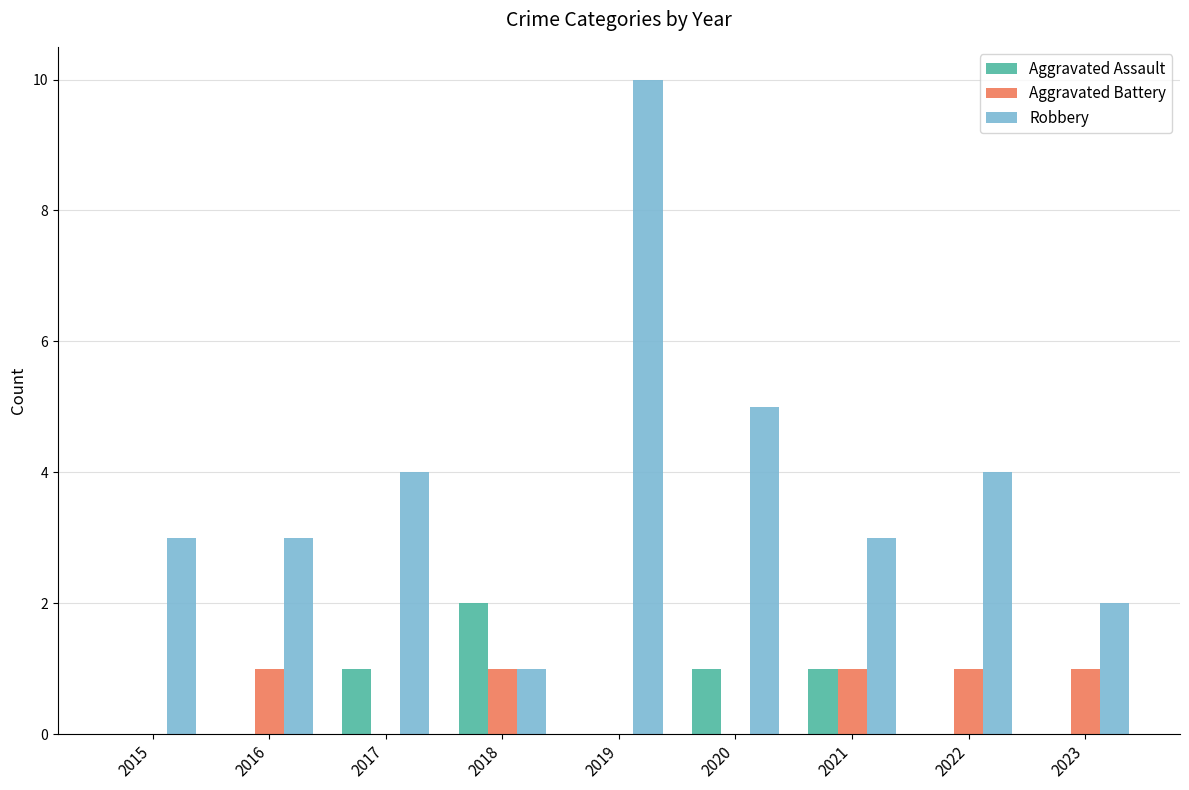

Read the Robbery value at 2019.

10